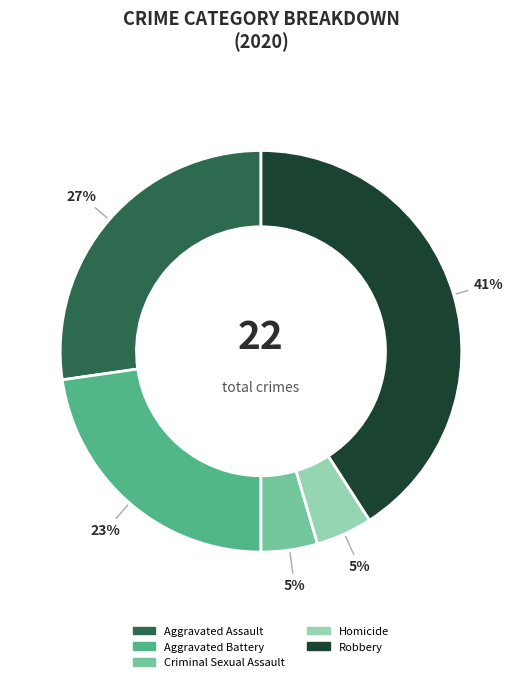

Does any single category account for the majority?

No